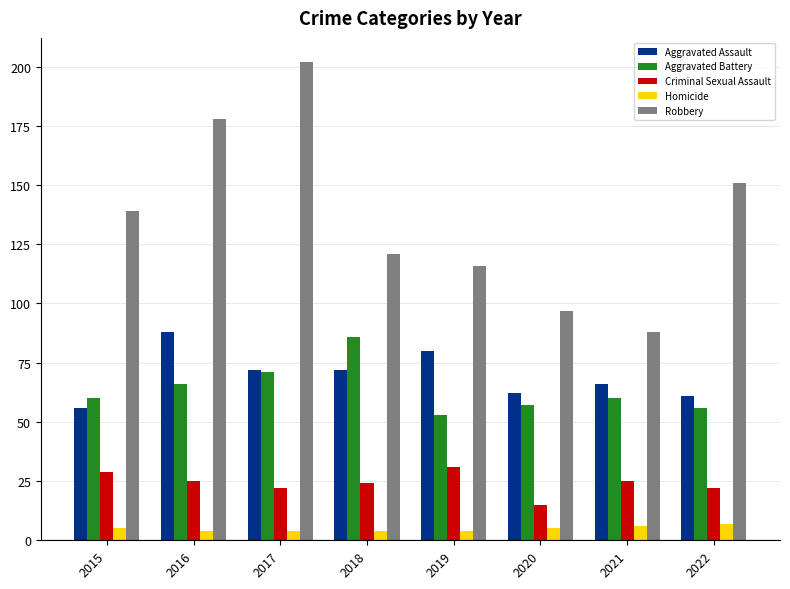

What is the spread (max minus min) of values at 2021?

82